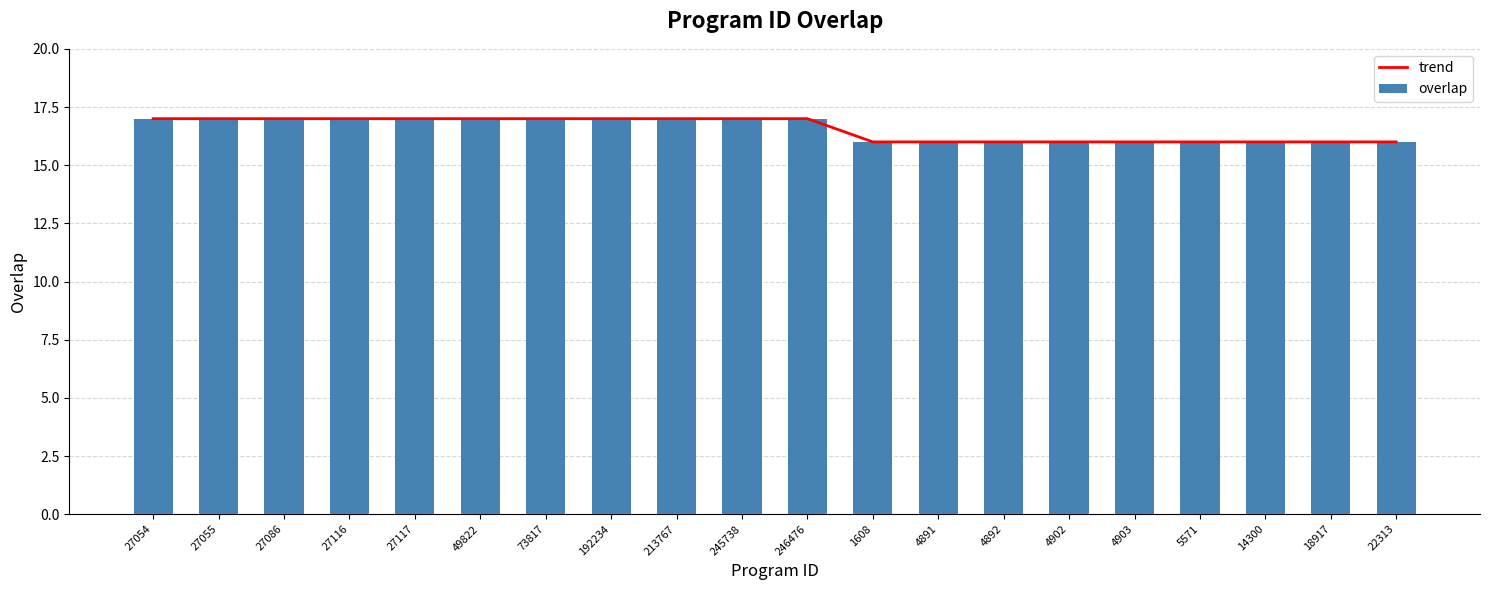

Read the overlap value at 246476.

17